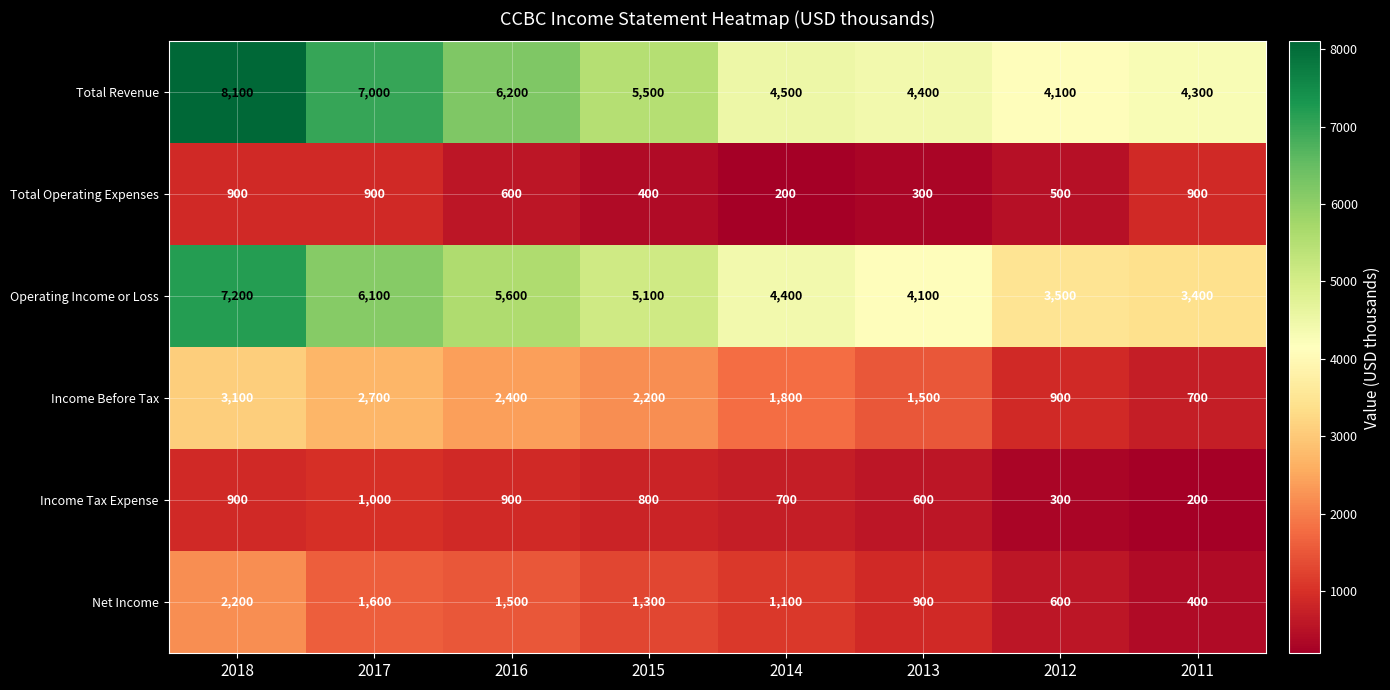

The value of Income Before Tax at 2013 is 1500. True or false?

True